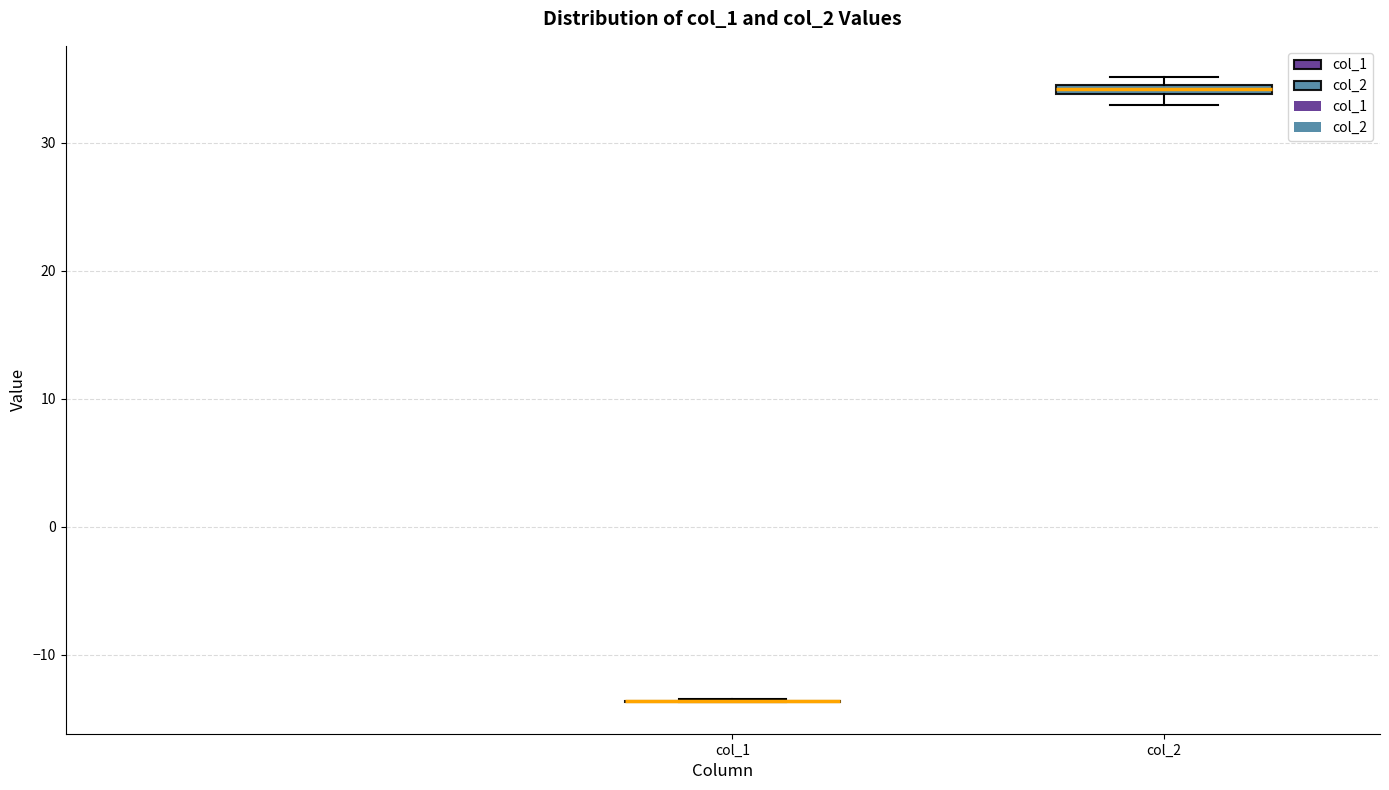

Where is the upper edge of the box for col_2 on the y-axis? The values are not printed on the chart, so give them approximately, as read against the axis.

35